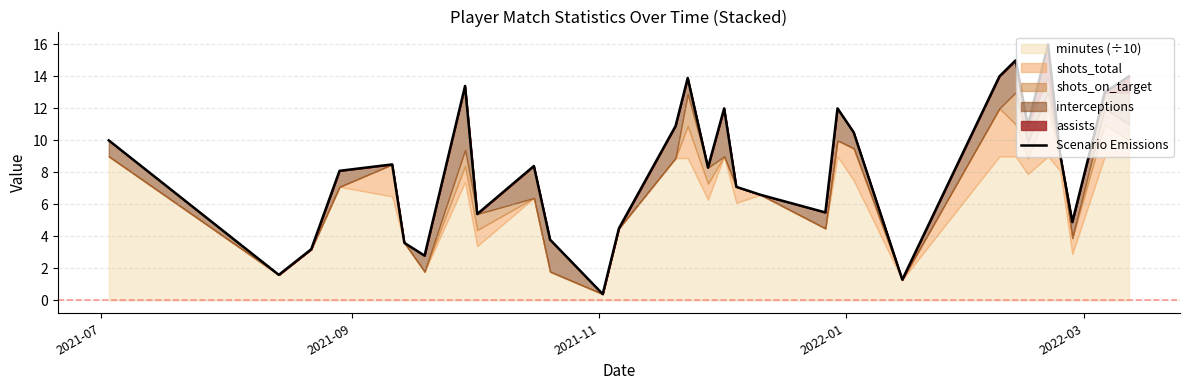

How many categories are shown in the chart?

31